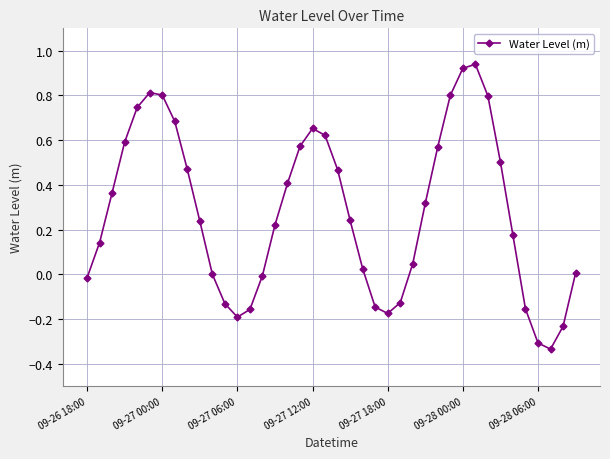

How many points are lower than both their immediate neighbors (excluding endpoints)?

3